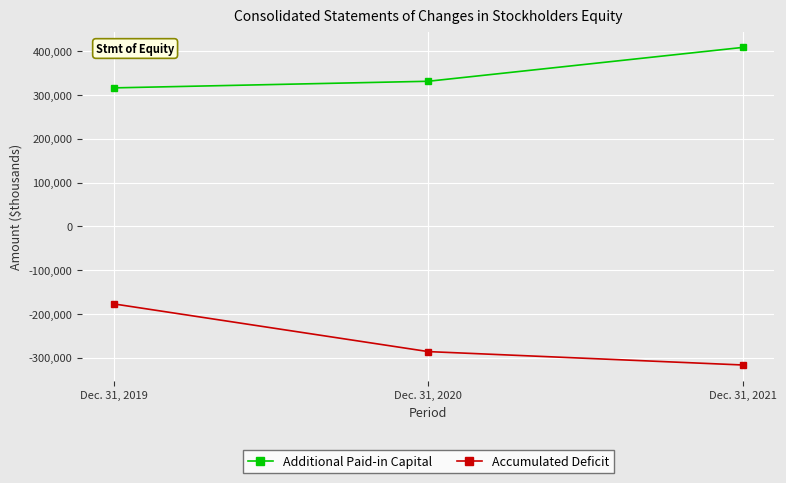

Reading right to left, what are all the values shown in this chart?

Additional Paid-in Capital: Dec. 31, 2021=408795	Dec. 31, 2020=331450	Dec. 31, 2019=316333
Accumulated Deficit: Dec. 31, 2021=-316675	Dec. 31, 2020=-286073	Dec. 31, 2019=-177067